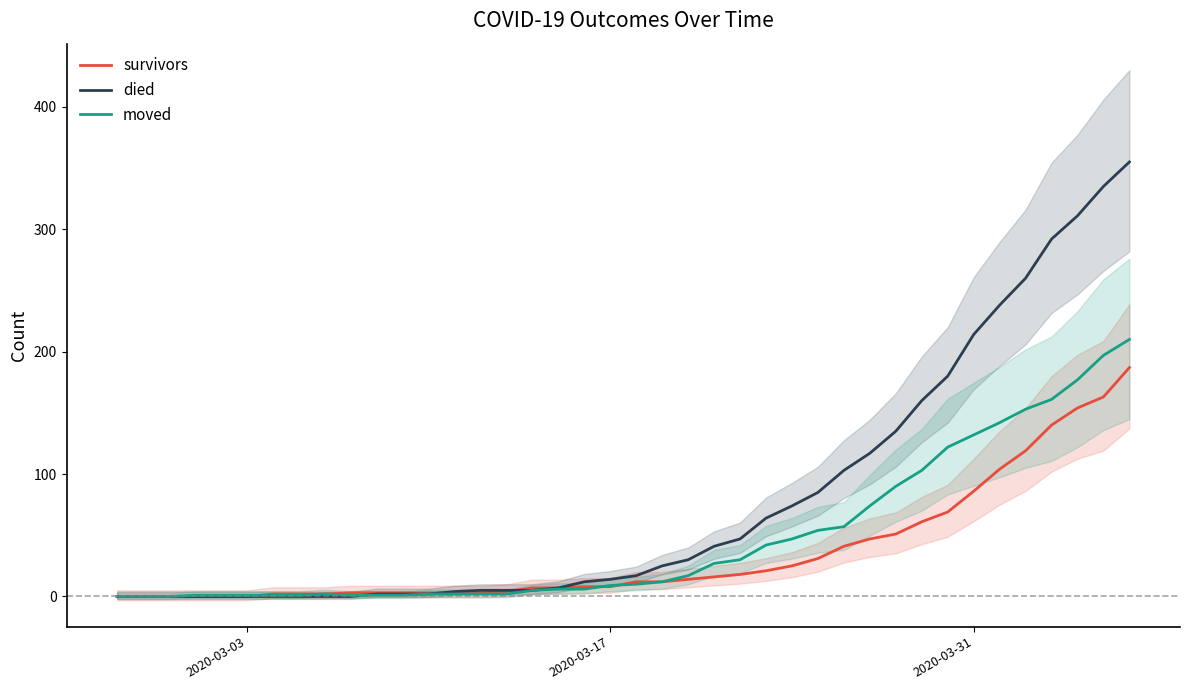

How many values in the moved series are below 10?

20